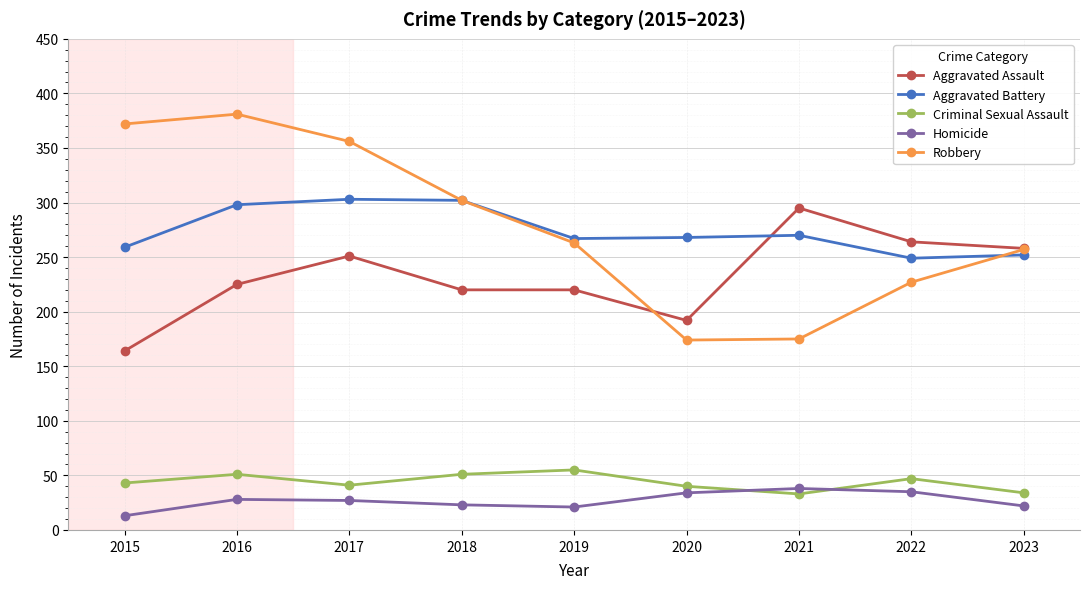

How many data points in Criminal Sexual Assault are less than 43?

4